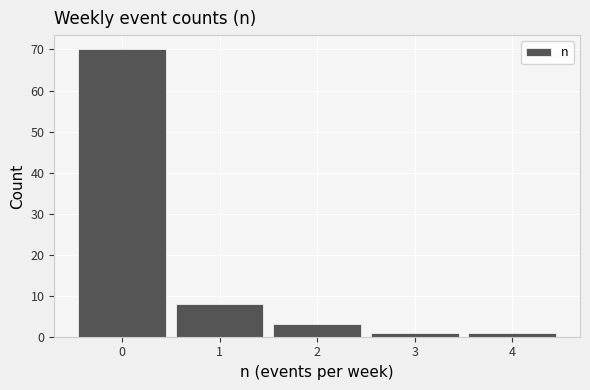

Reading left to right, list every bar in this chart as the range it spans on the x-axis followed by its height. The values are not printed on the chart, so give them approximately, as read against the axis.

-0.5 to 0.5: 70
0.5 to 1.5: 8
1.5 to 2.5: 3
2.5 to 3.5: 1
3.5 to 4.5: 1